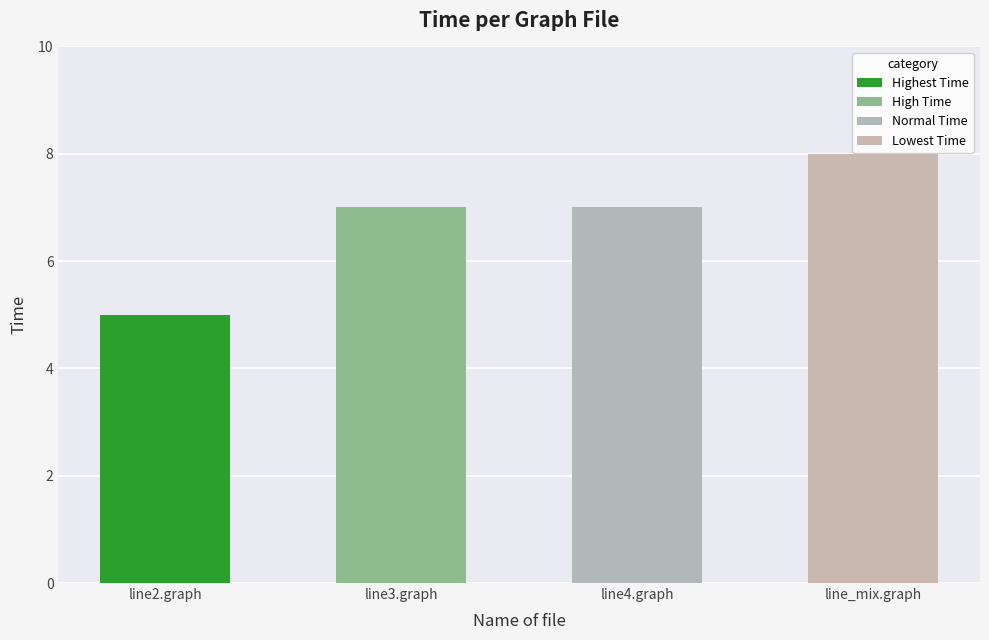

Read the value at line_mix.graph.

8